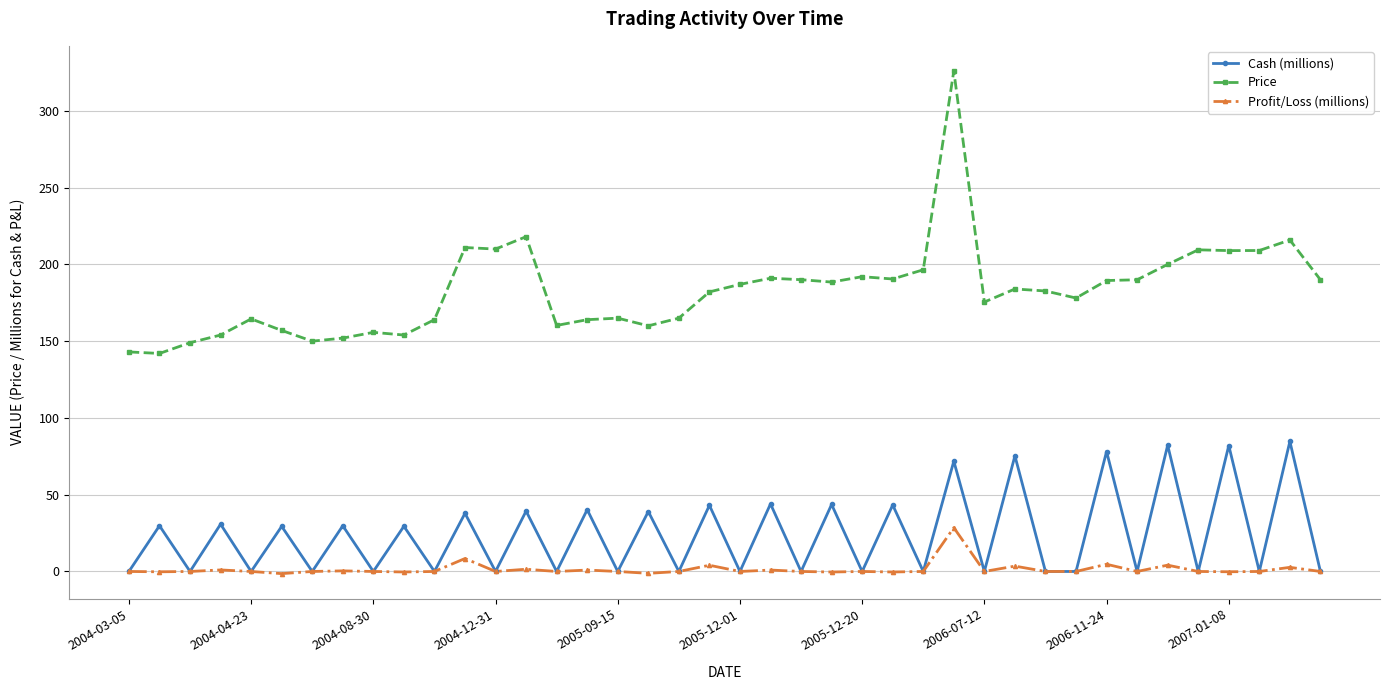

What is the value of the Price point at the 36th from the left?

209.5